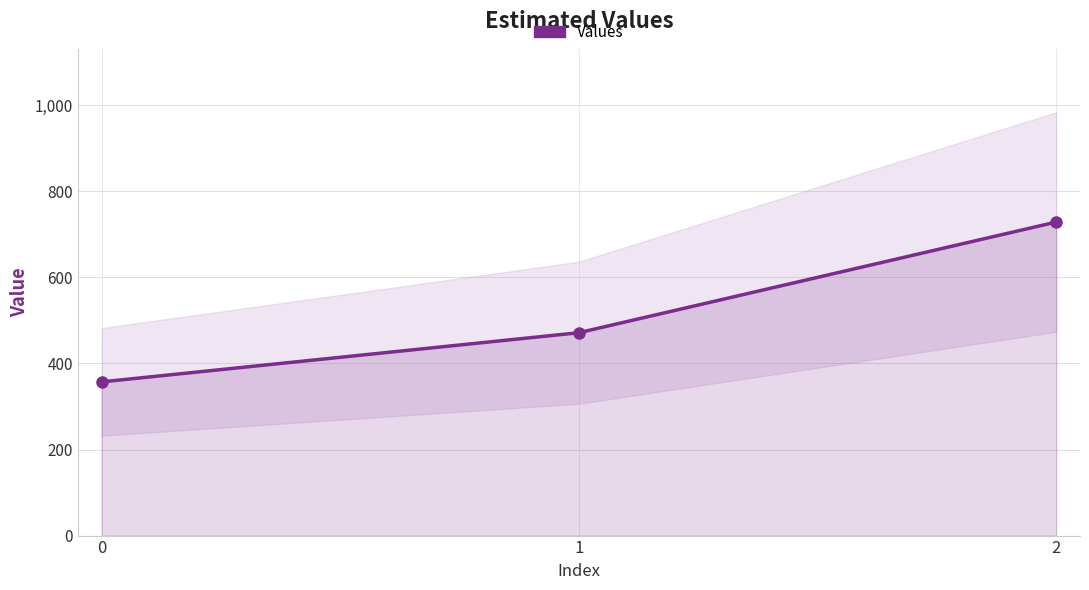

How many lines are shown in the chart?

1